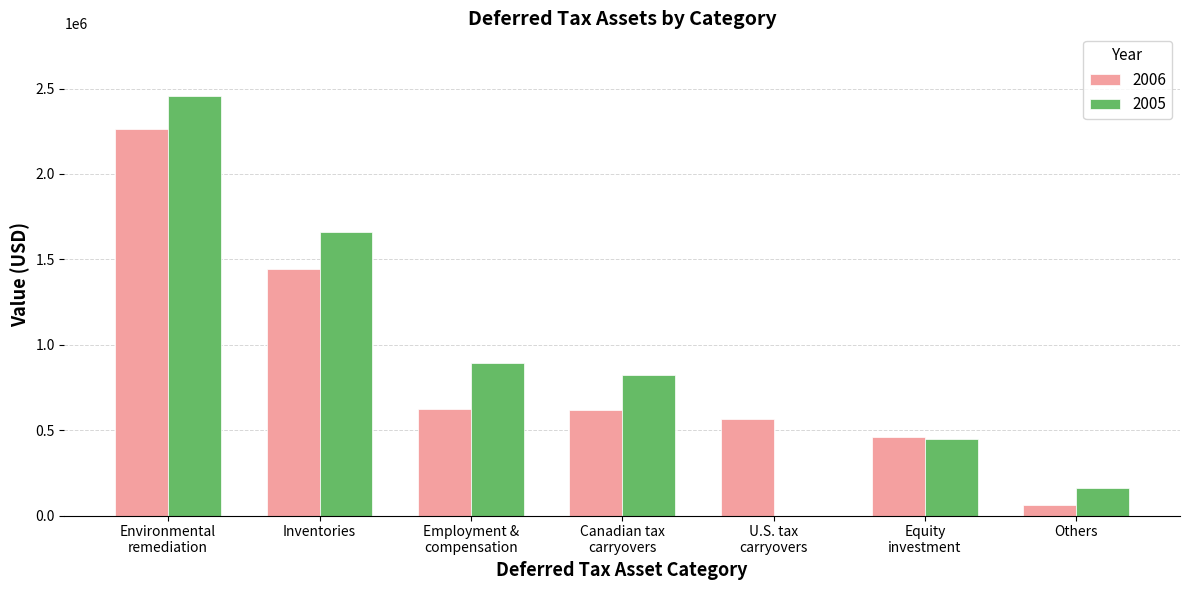

Between Inventories and Others, which series saw the biggest shift?

2005